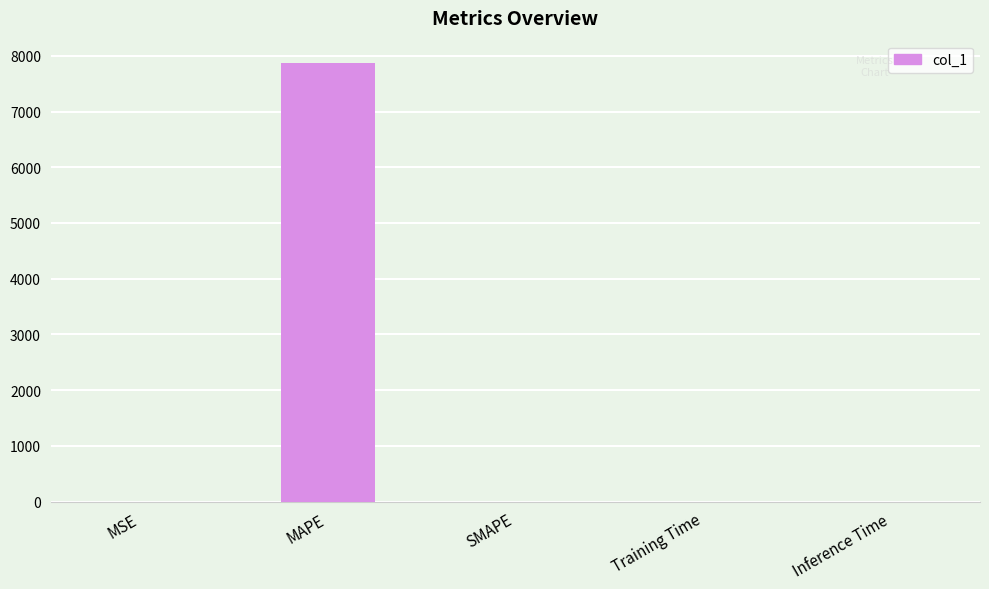

At which category does the chart reach its peak across all series?

MAPE